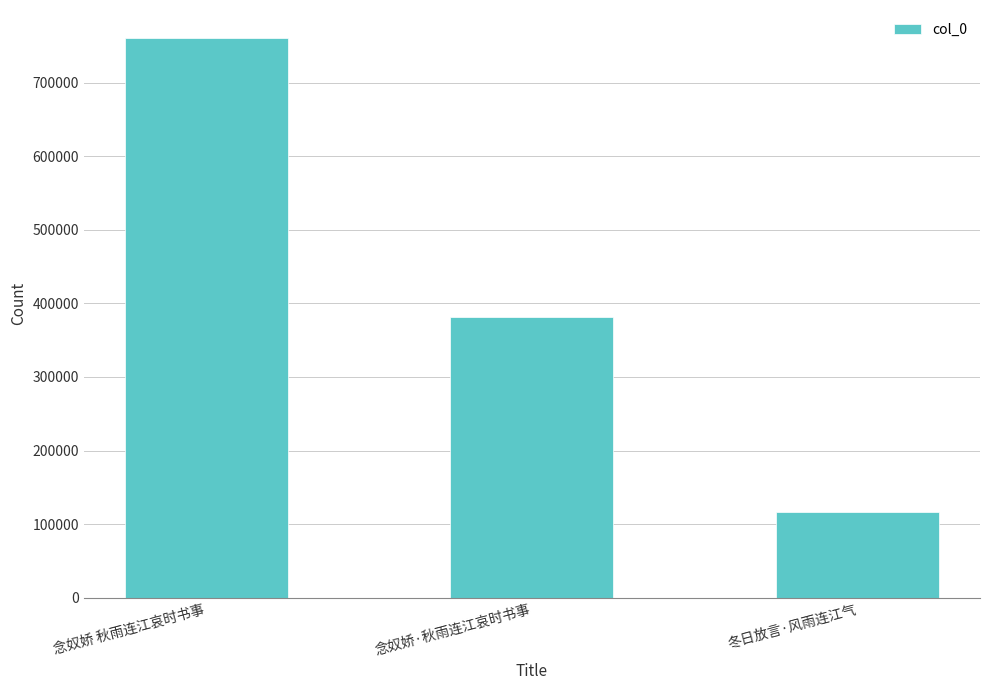

What position from the right is 念奴娇·秋雨连江哀时书事?

2